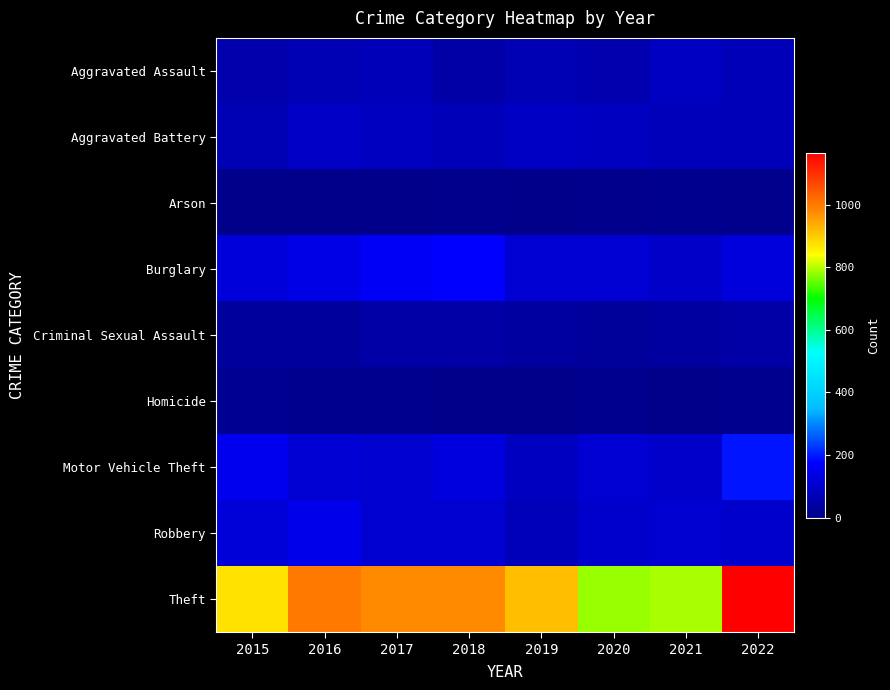

At which category is the sum across all series the highest?

2022